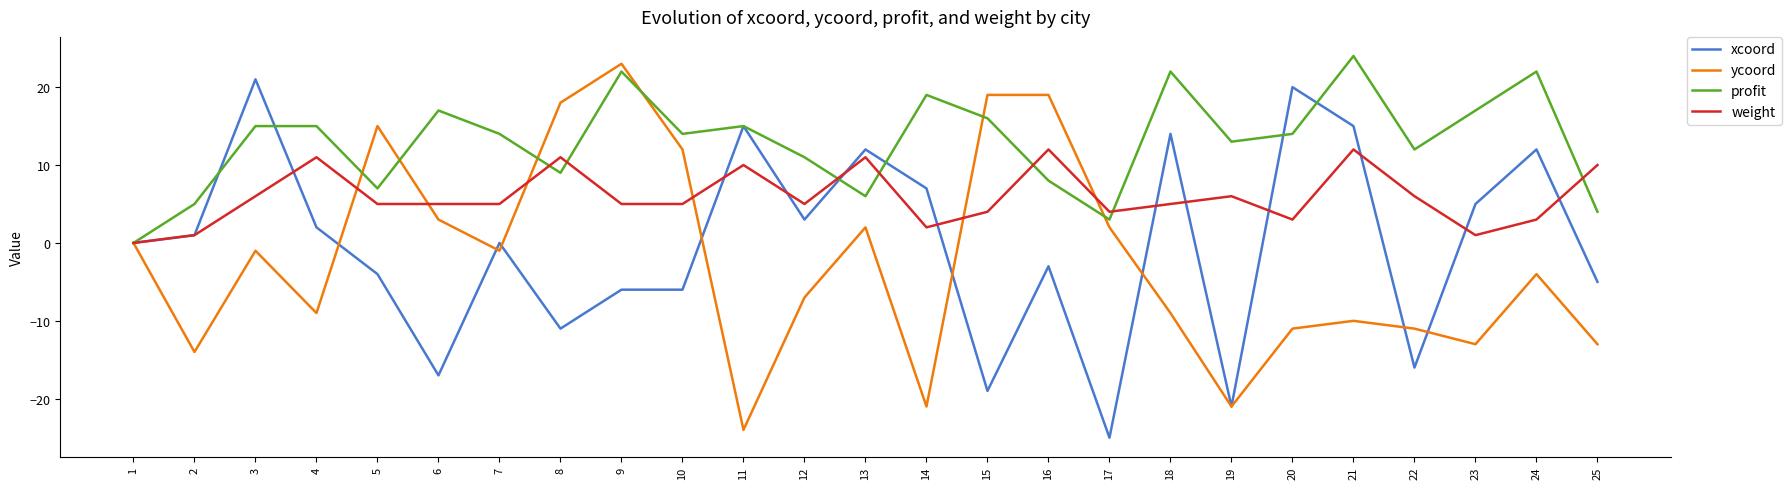

Which series has the largest total across all categories?

profit